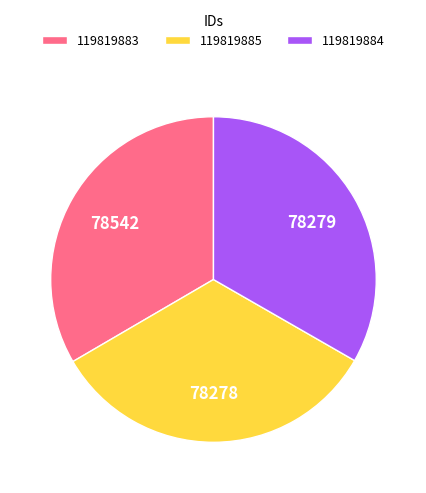

Approximately how many times larger is the value at 119819885 compared to 119819884?

1.0